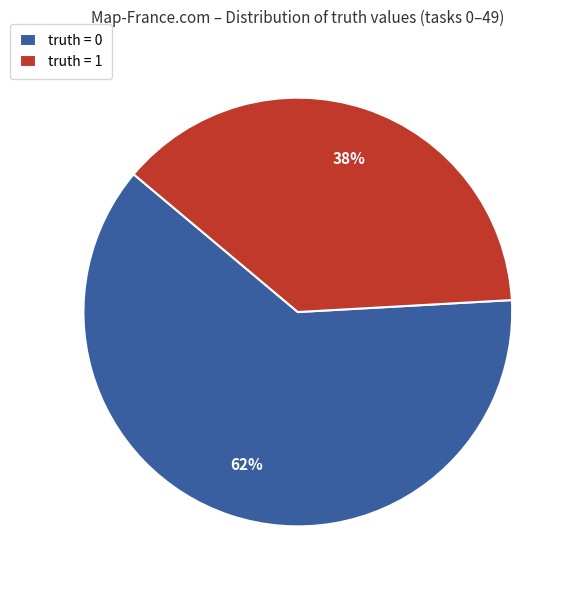

How many segments does this pie chart have?

2